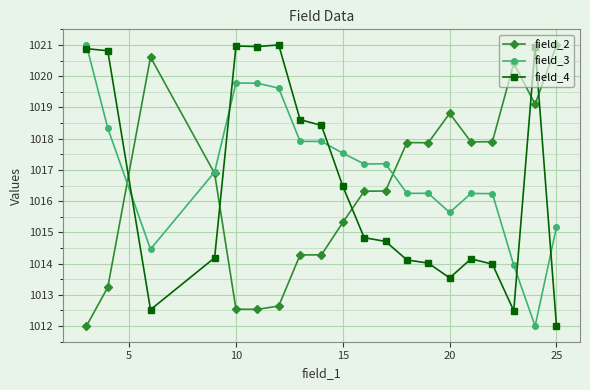

What is the value of the field_2 point at the 5th from the left?

1012.5